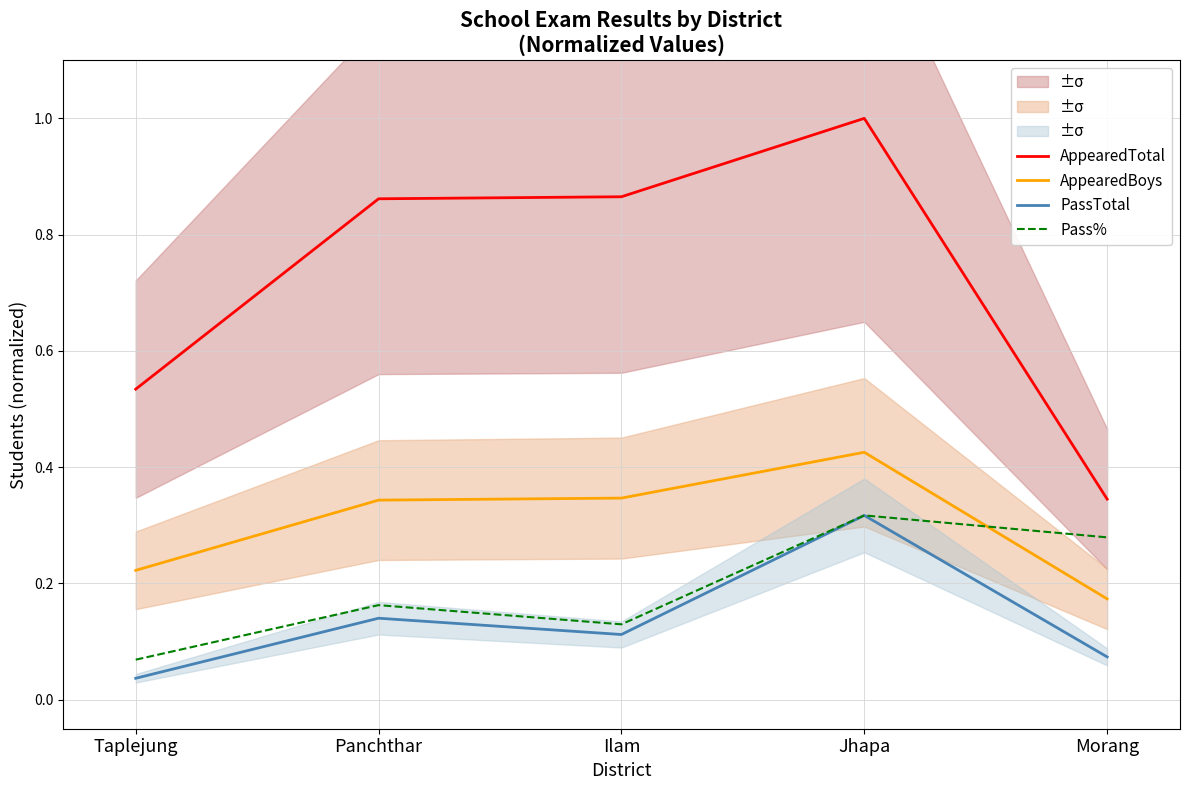

True or false: AppearedTotal has more than 1 points higher than both neighbors.

False